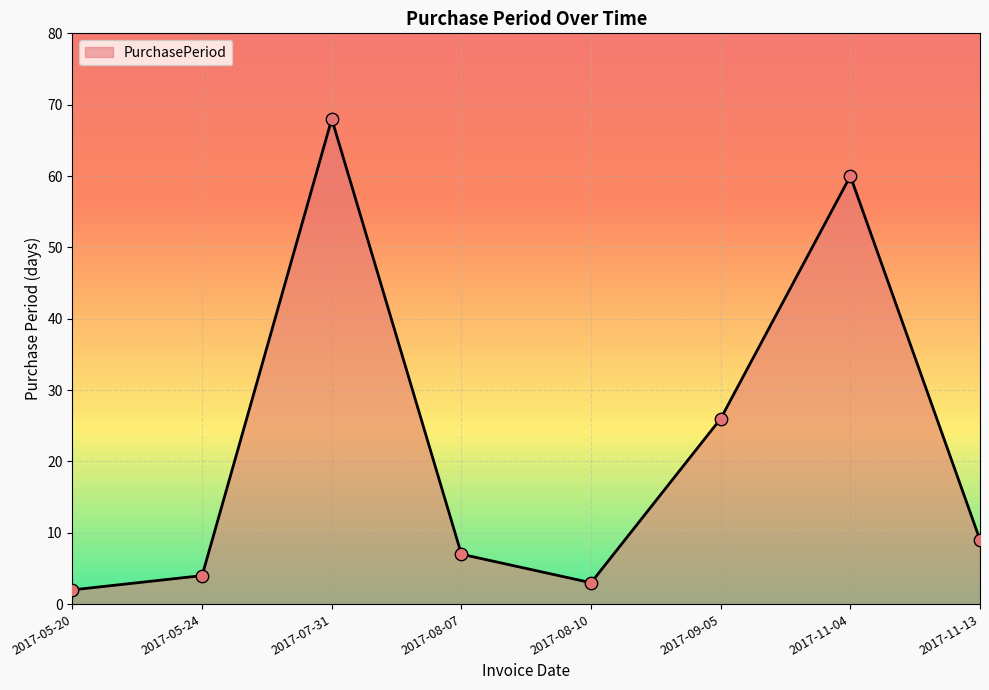

Which has a higher value, 2017-08-10 or 2017-05-24?

2017-05-24